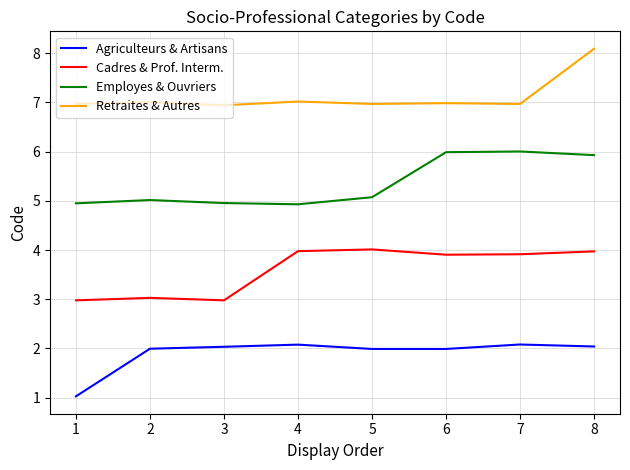

List the series in order of their peak value, lowest first.

Agriculteurs & Artisans, Cadres & Prof. Interm., Employes & Ouvriers, Retraites & Autres